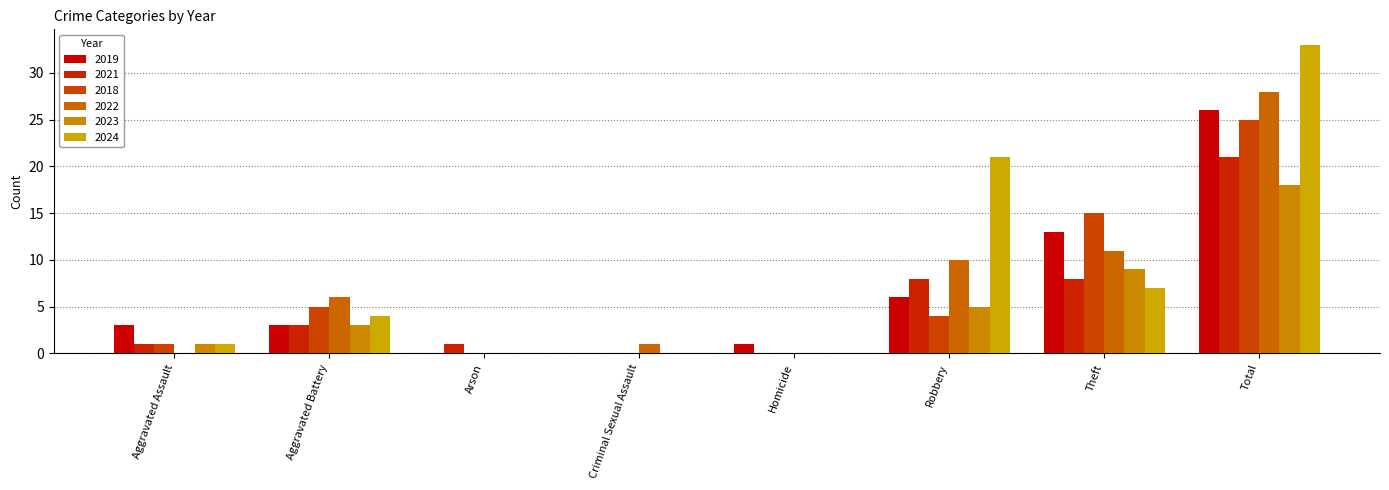

The value of 2019 at Robbery is 6. True or false?

True